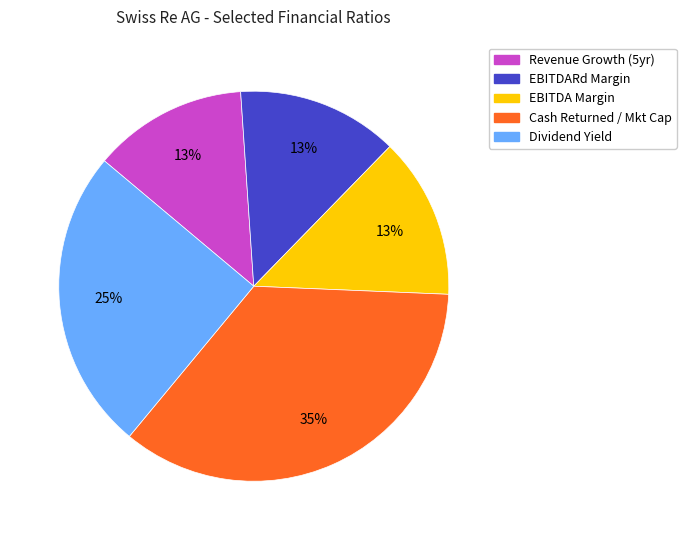

Is there a majority slice in this chart?

No